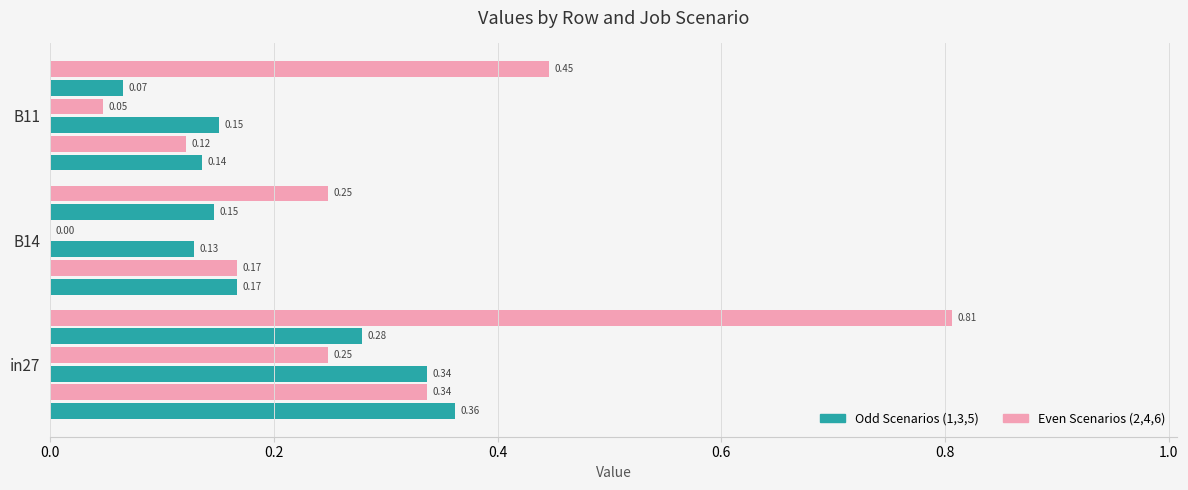

How many data points does each series have?

3